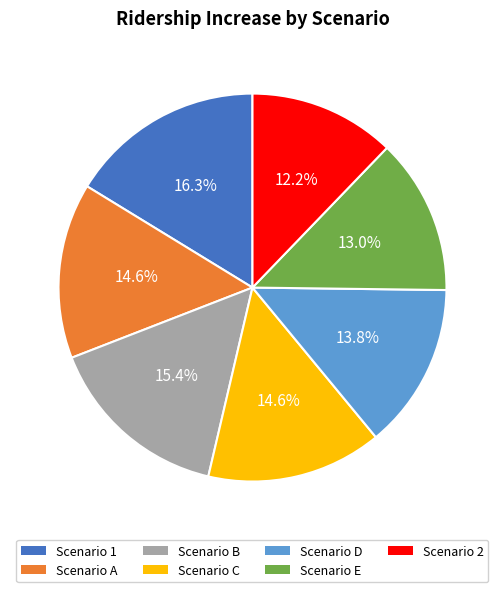

Count the number of slices in the pie.

7